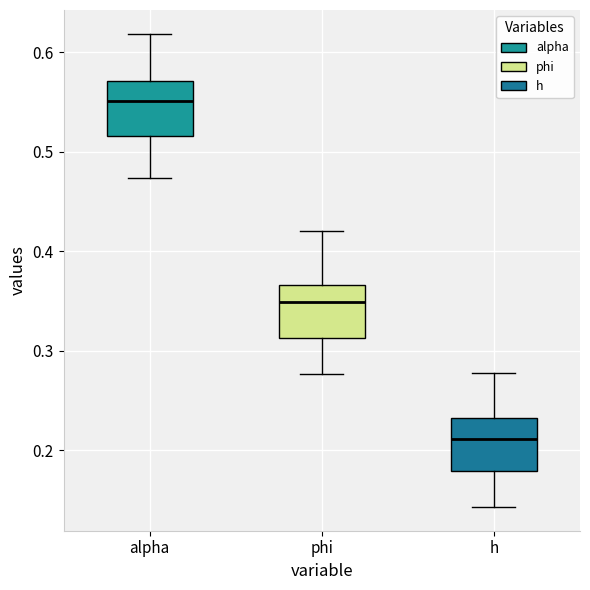

Where is the lower edge of the box for phi on the y-axis? The values are not printed on the chart, so give them approximately, as read against the axis.

0.31